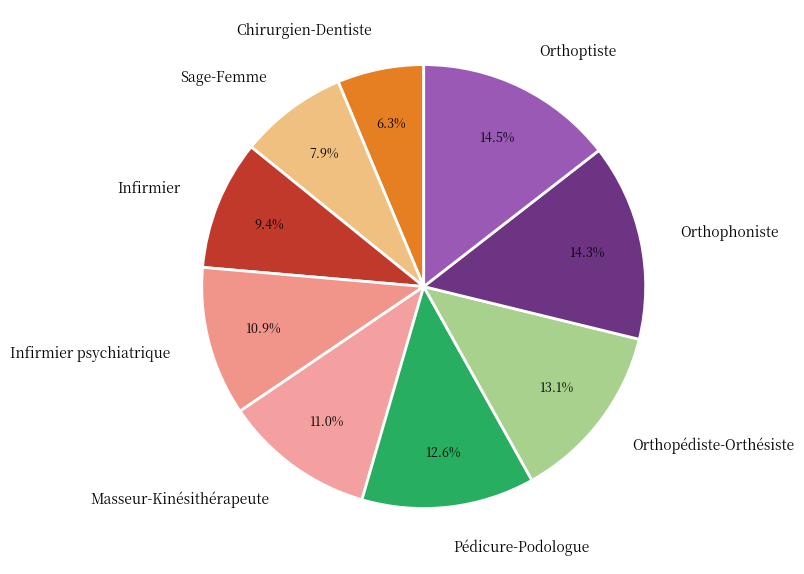

Which category has the smallest portion of the pie?

Chirurgien-Dentiste